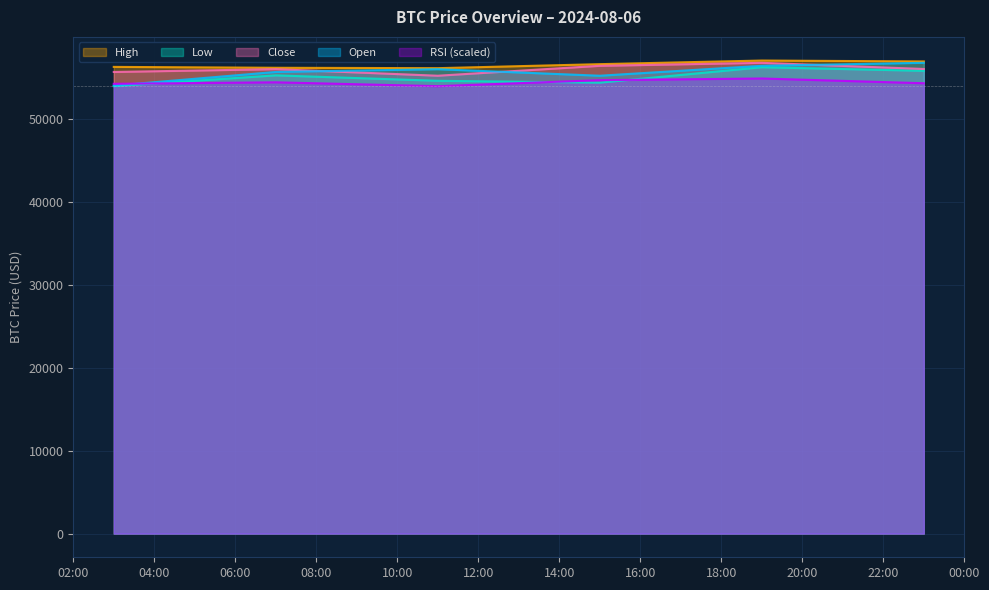

What is the difference between the rsi values at 2024-08-06 15:00:00 and 2024-08-06 23:00:00?

369.5